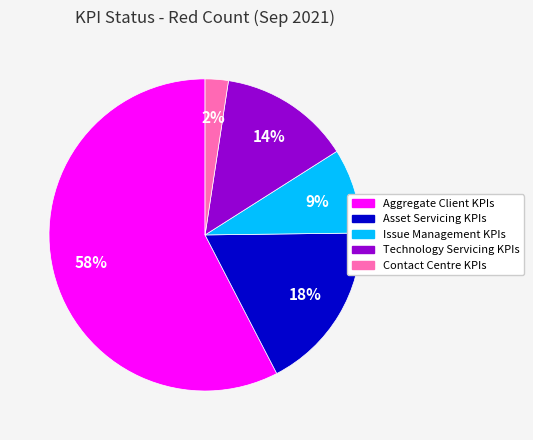

Which has a higher value, Asset Servicing KPIs or Technology Servicing KPIs?

Asset Servicing KPIs